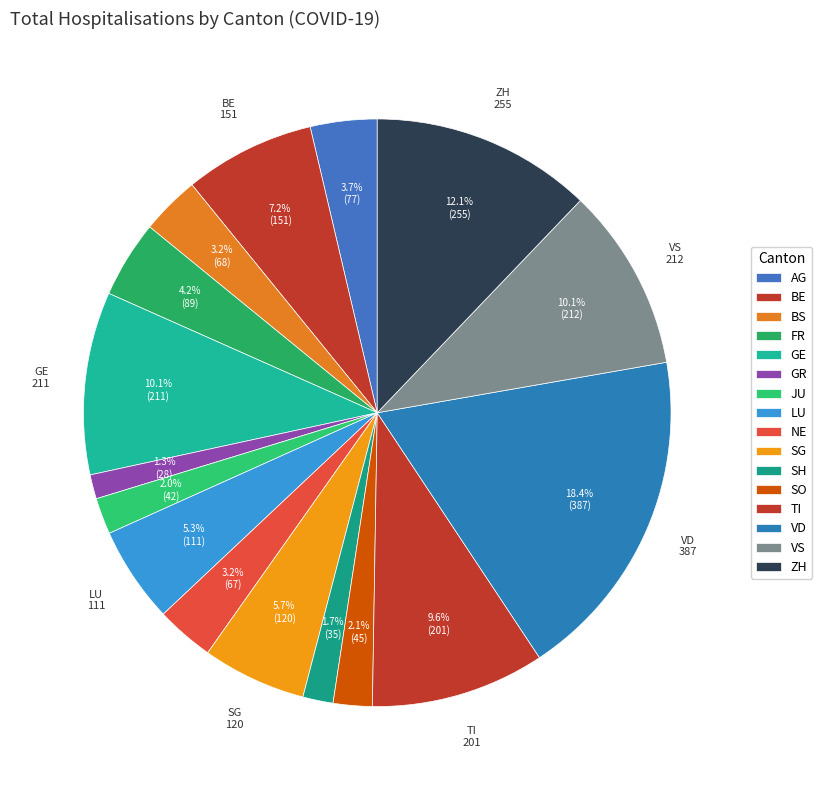

To the nearest percent, what percentage of the pie is SH?

2%